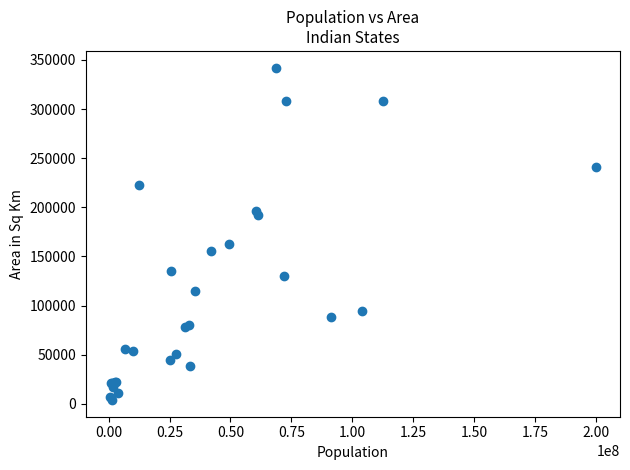

What Y value in the scatter plot is closest to 172970?

162968